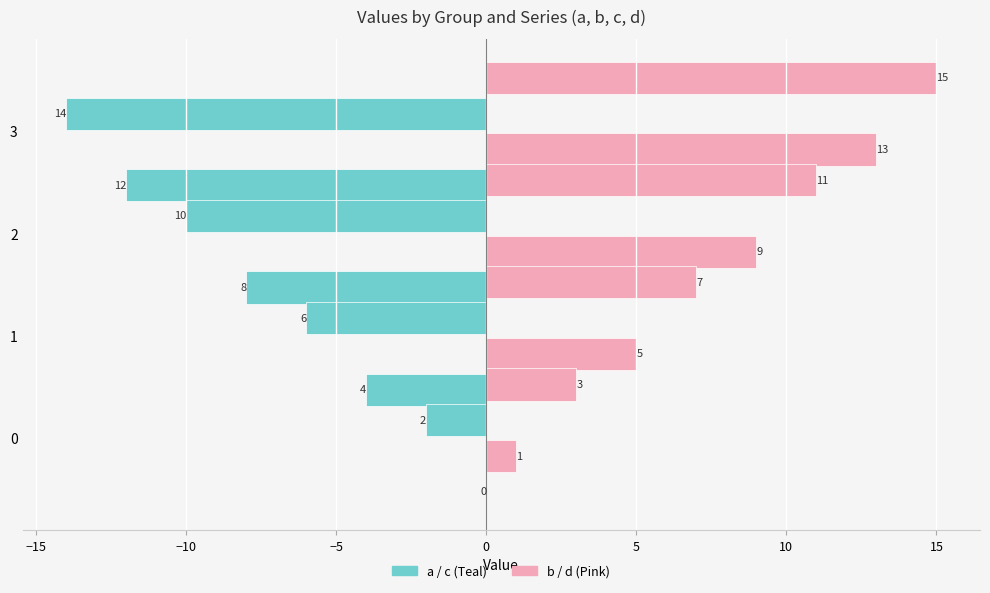

Count the b values in the range 5 to 13.

3